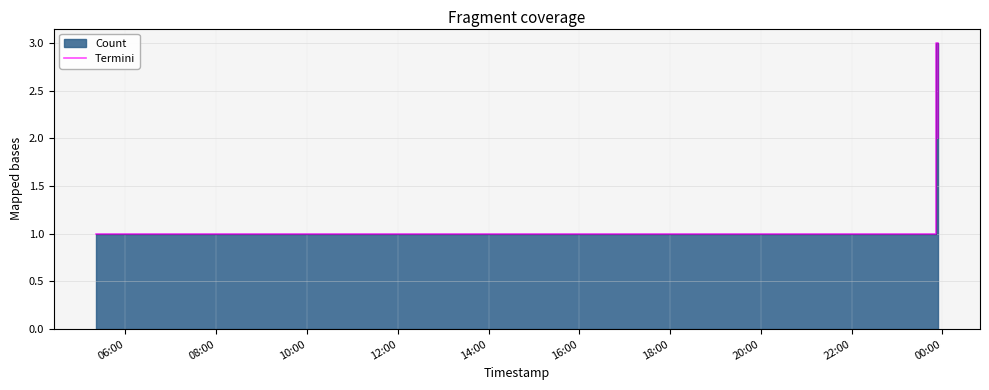

What is the sum of all values?

12